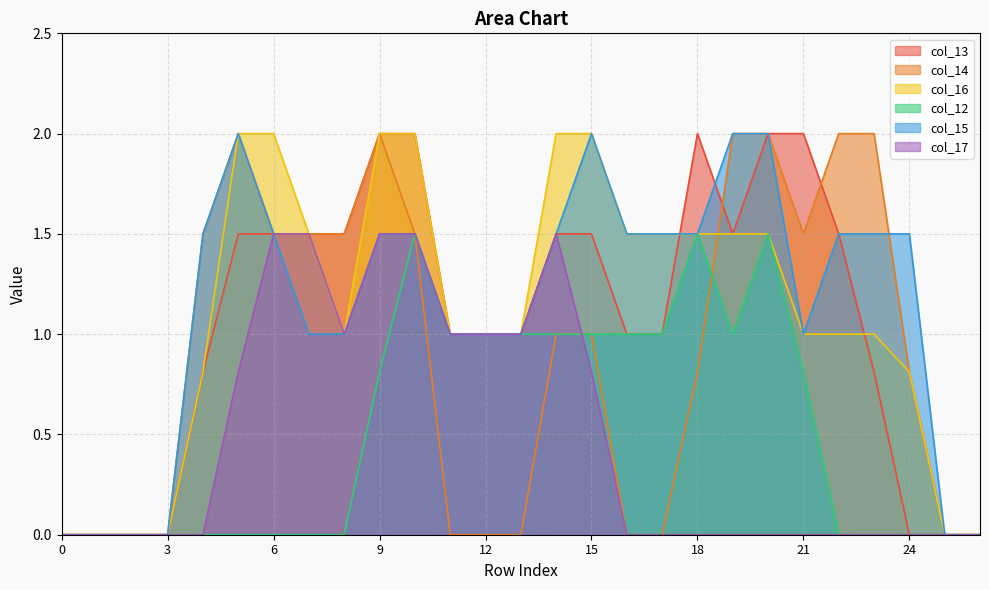

How many values in the col_13 series exceed 1?

13